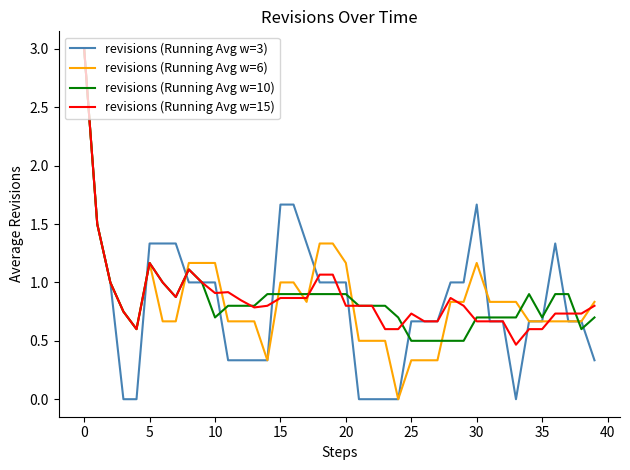

What is the maximum value for revisions (Running Avg w=15)?

3.0